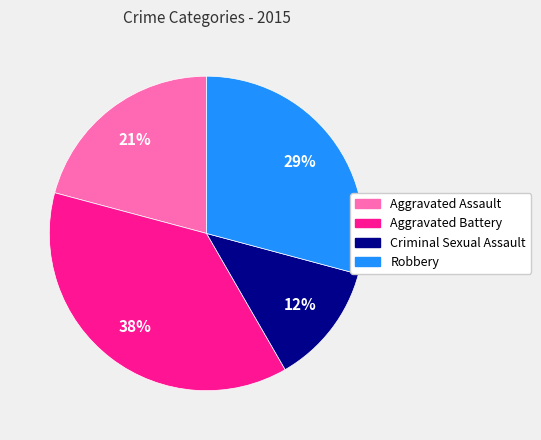

Do Aggravated Battery and Aggravated Assault together represent more than half of the pie?

Yes